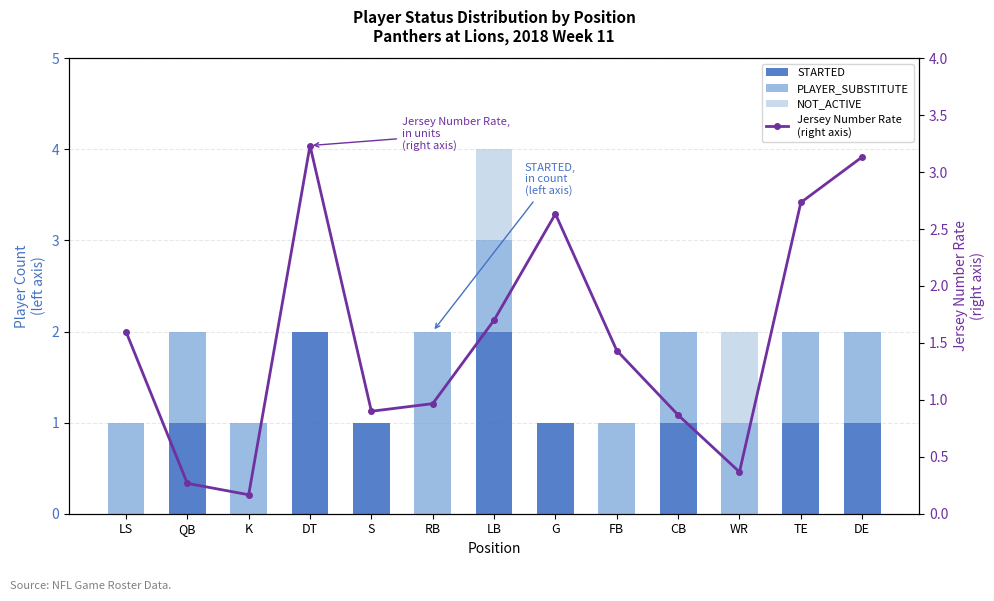

What is the spread (max minus min) of values at FB?

1.4